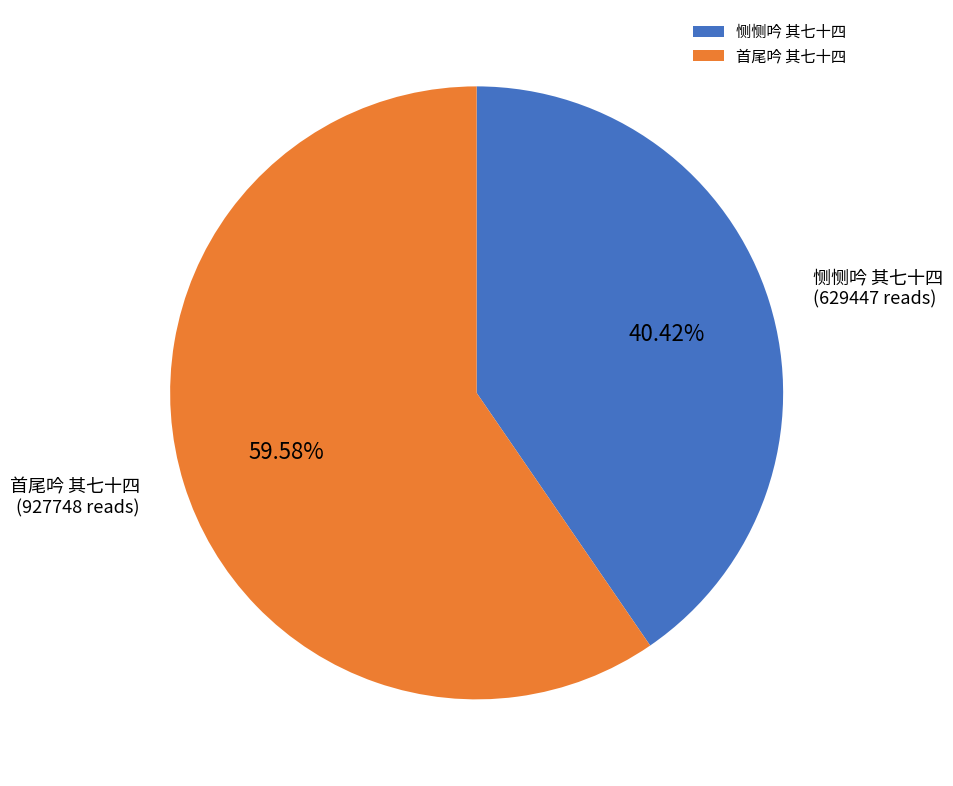

Does 恻恻吟 其七十四 represent more than half of the total?

No